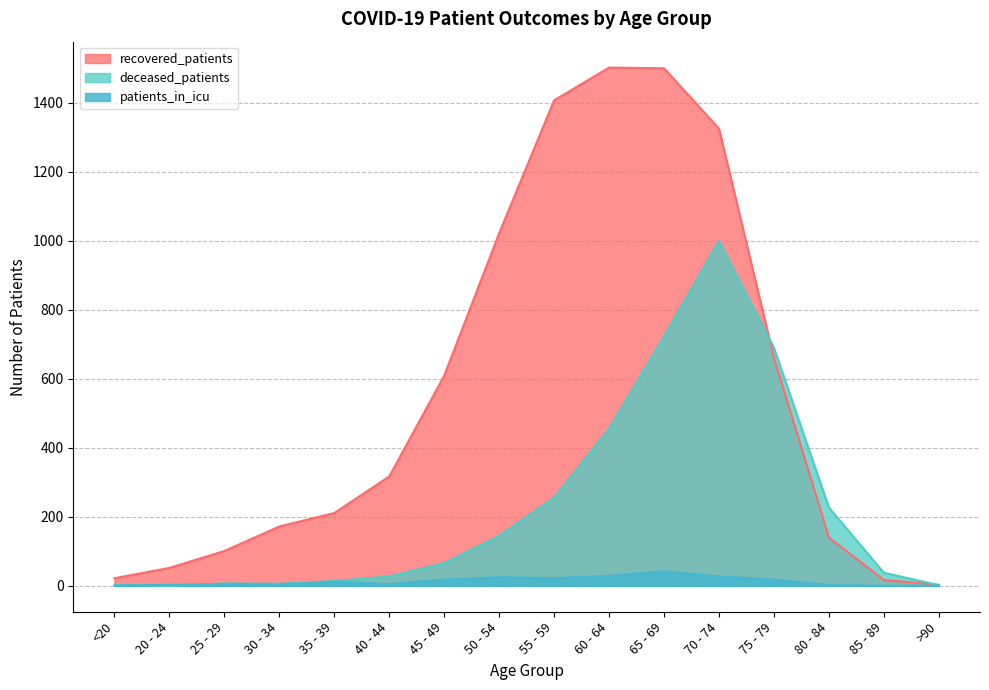

True or false: patients_in_icu and recovered_patients cross at least once.

False